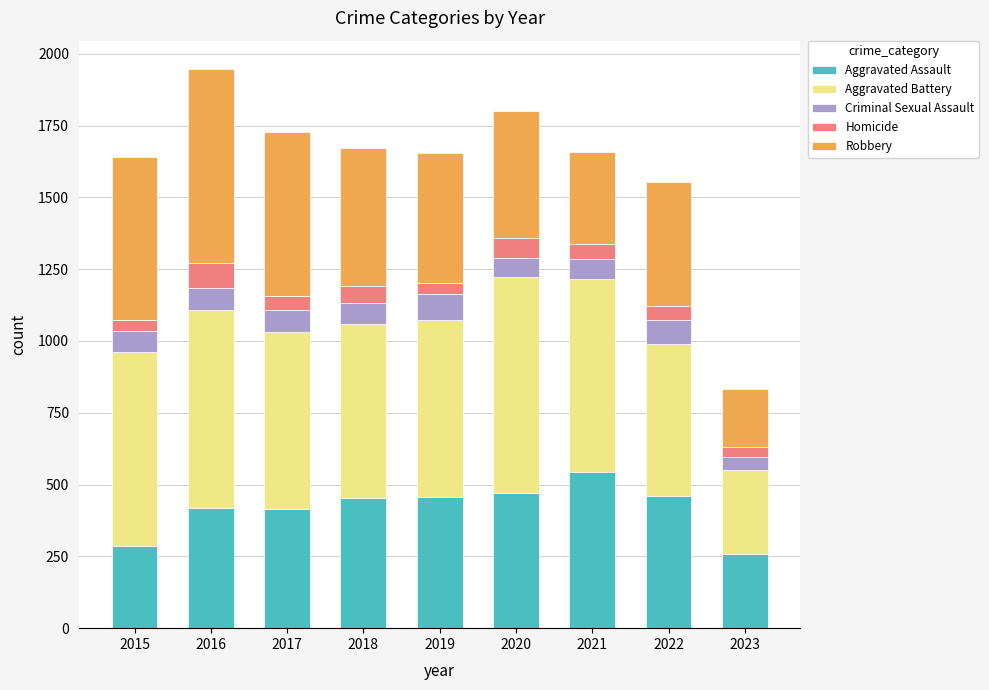

What is the lowest value of the Aggravated Assault series?

259